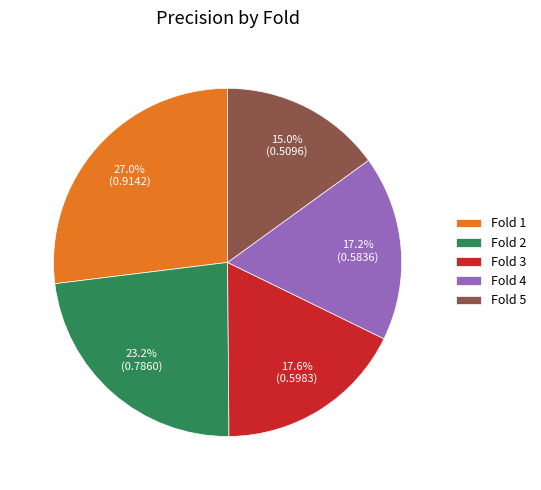

What percentage is the Fold 3 slice, to the nearest percent?

18%